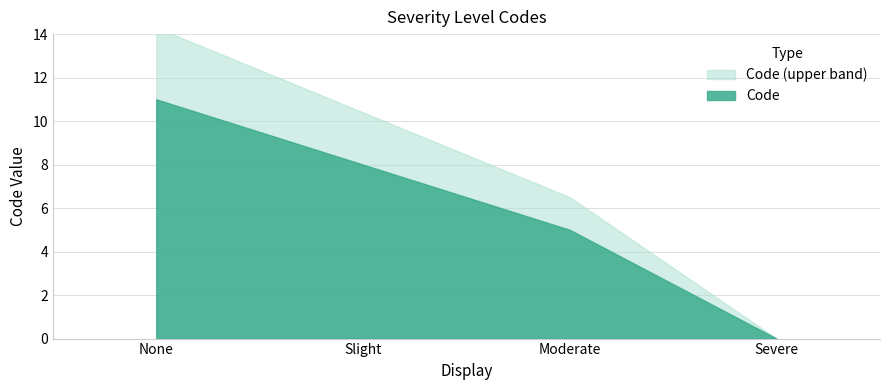

What is the sum of the values at Slight and None?

19